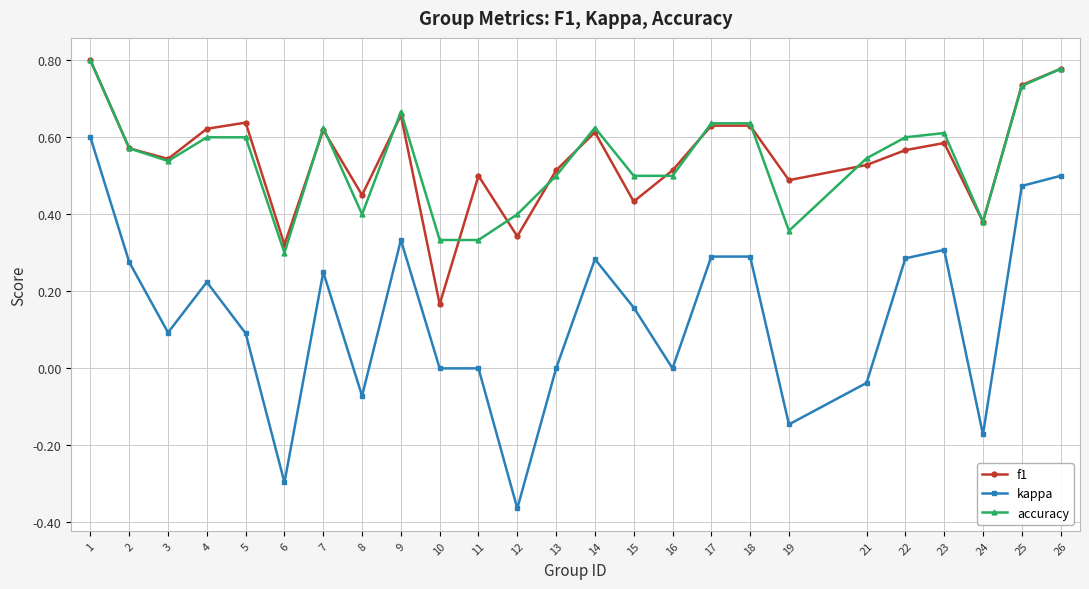

The value of kappa at 11 is 0.3. True or false?

False